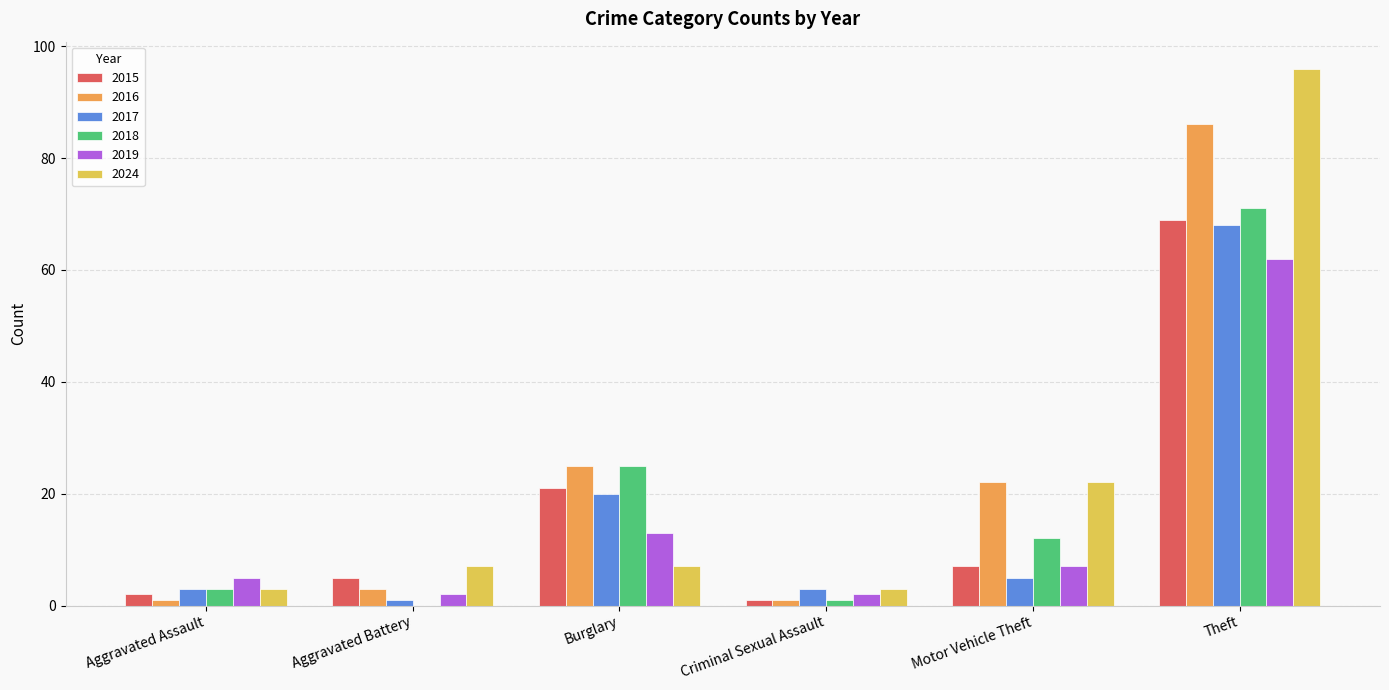

How many data points does each series have?

6